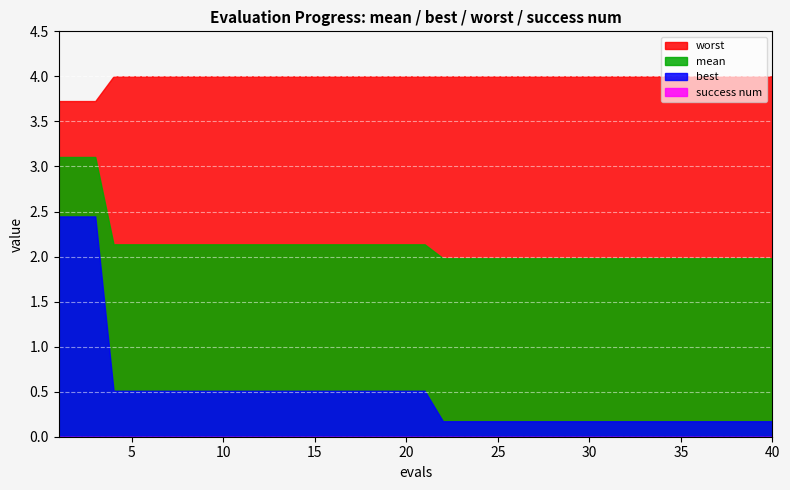

True or false: mean has more than 1 points higher than both neighbors.

False